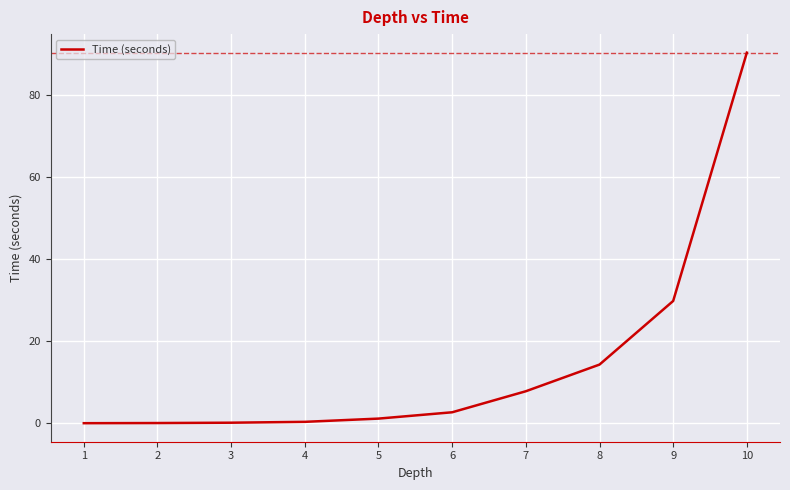

How many distinct data groups are displayed?

1